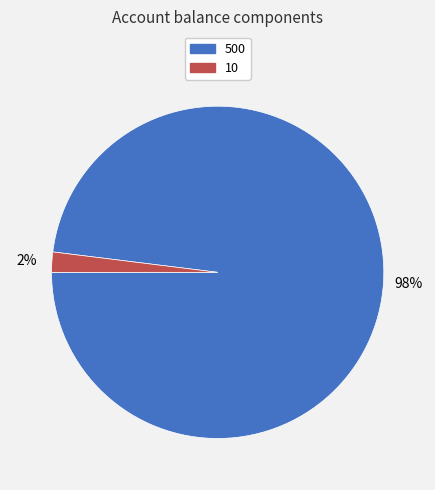

Does 500 represent more than half of the total?

Yes